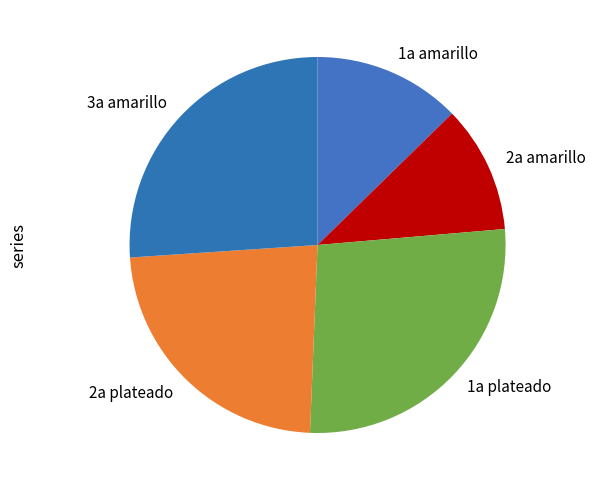

Which has a higher value, 3a amarillo or 2a plateado?

3a amarillo